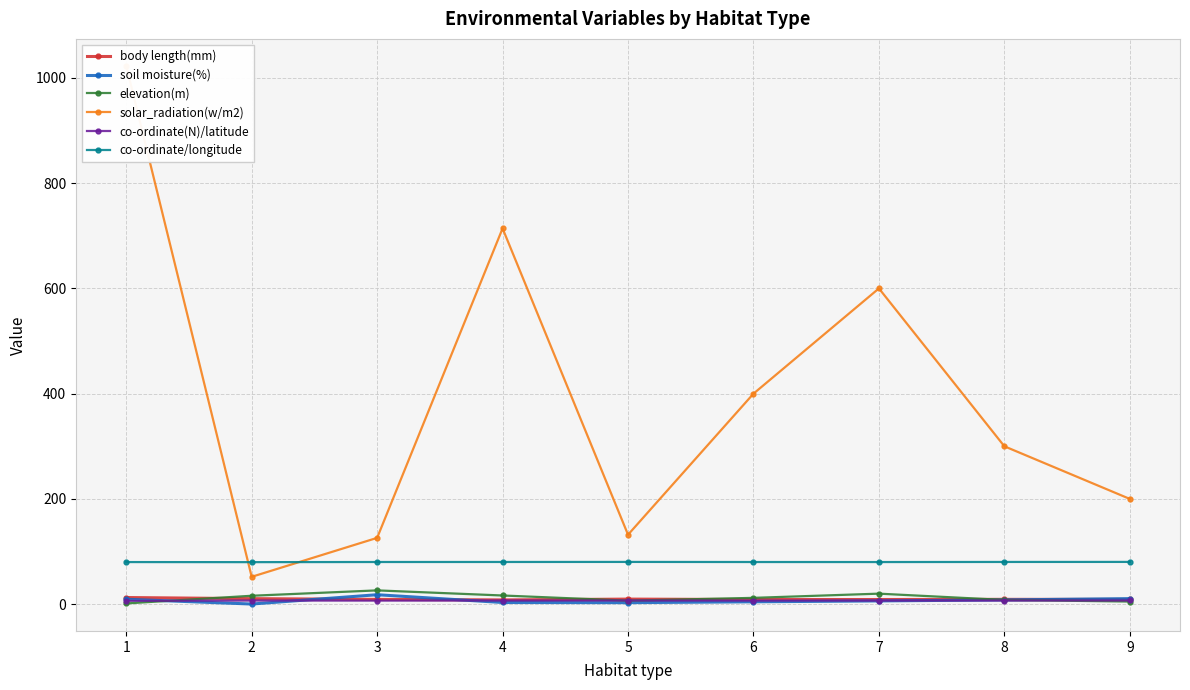

Reading left to right, what are all the values shown in this chart?

body length(mm): 12.6	10.5	9.1	8.1	9.7	8.8	8.8	9.2	9.1
soil moisture(%): 9.4	0.3	18.0	3.2	2.9	4.5	6.2	8.1	10.5
elevation(m): 1.4	16.0	26.2	16.5	6.7	12.0	20.0	8.0	5.0
solar_radiation(w/m2): 1023.0	52.0	126.0	714.0	132.0	400.0	600.0	300.0	200.0
co-ordinate(N)/latitude: 6.4	6.9	6.8	7.0	7.0	6.8	6.8	6.9	7.0
co-ordinate/longitude: 80.0	79.9	80.1	80.2	80.3	80.1	80.0	80.2	80.3